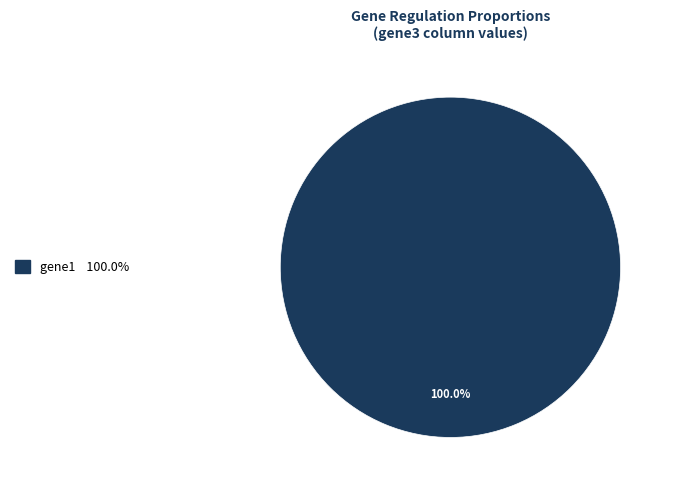

Does any single category account for the majority?

Yes